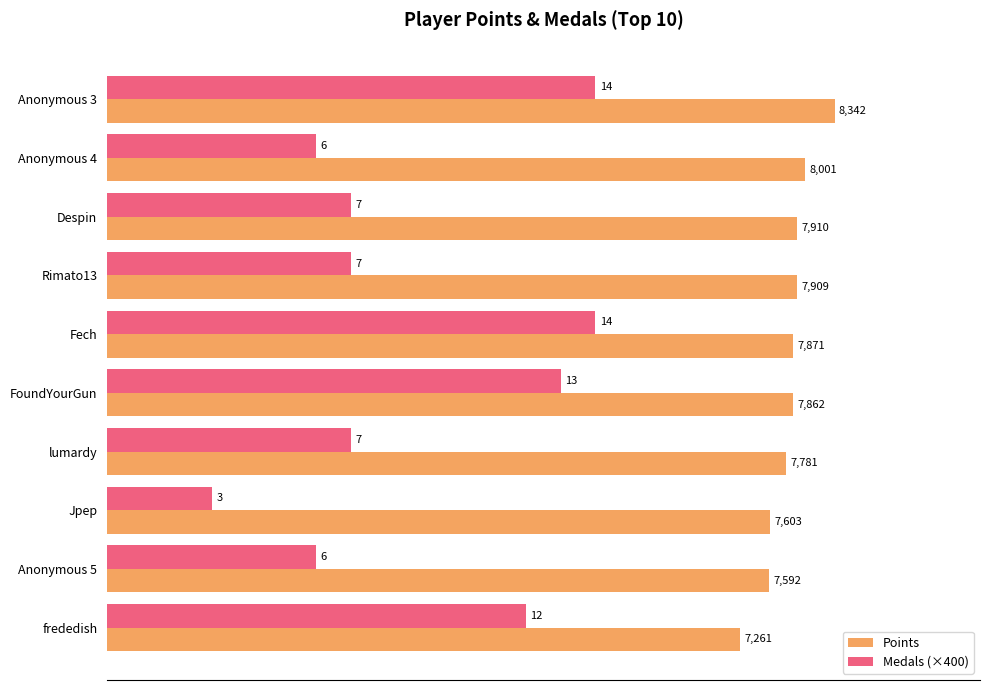

True or false: Medals (×400) has a value of 1200 at Jpep.

True